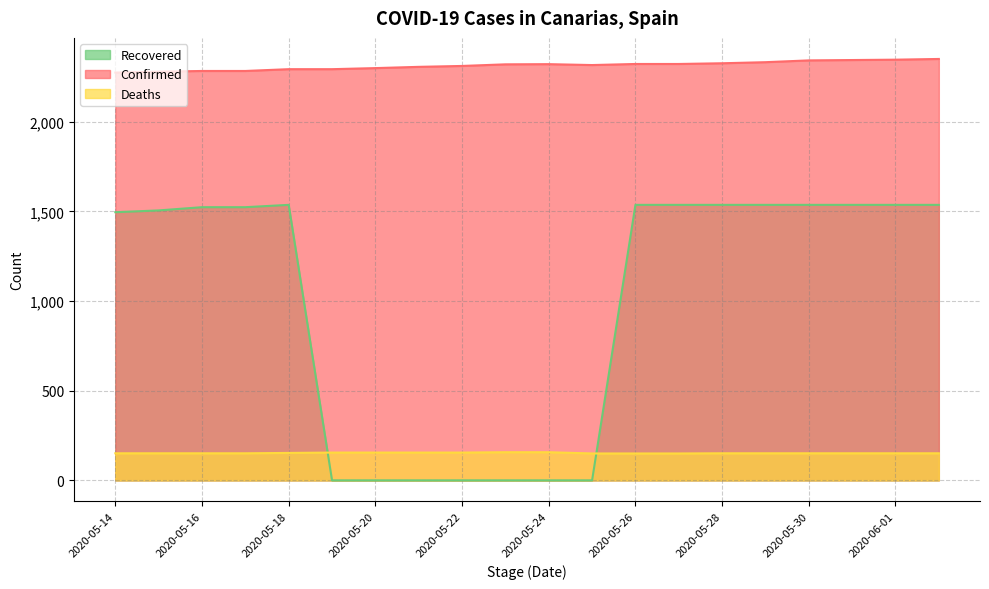

True or false: Confirmed and Deaths intersect in this chart.

False